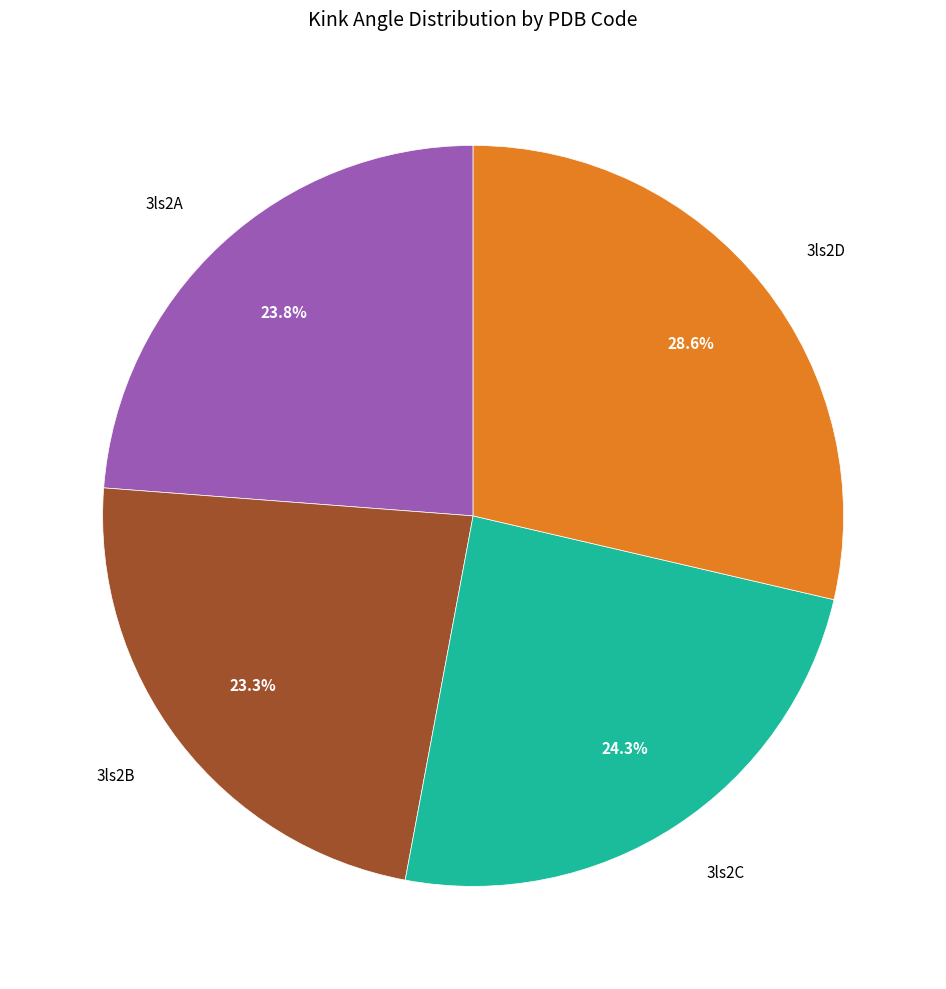

Is there any slice that represents more than half of the pie?

No